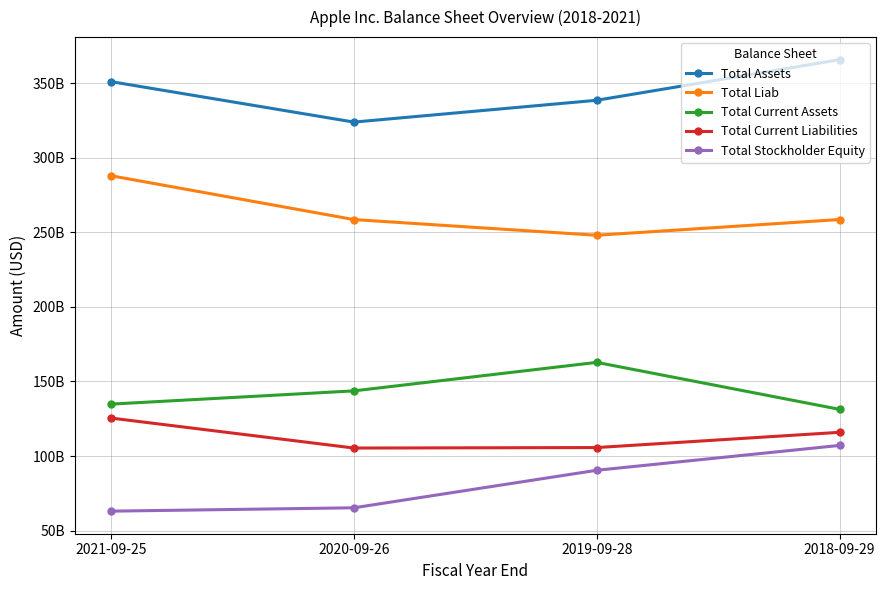

Where does the Total Stockholder Equity series first go above 90488000000?

2018-09-29